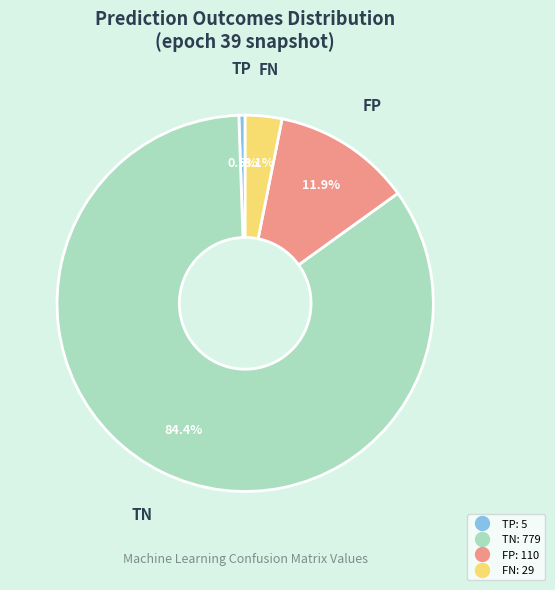

Count the number of slices in the pie.

4